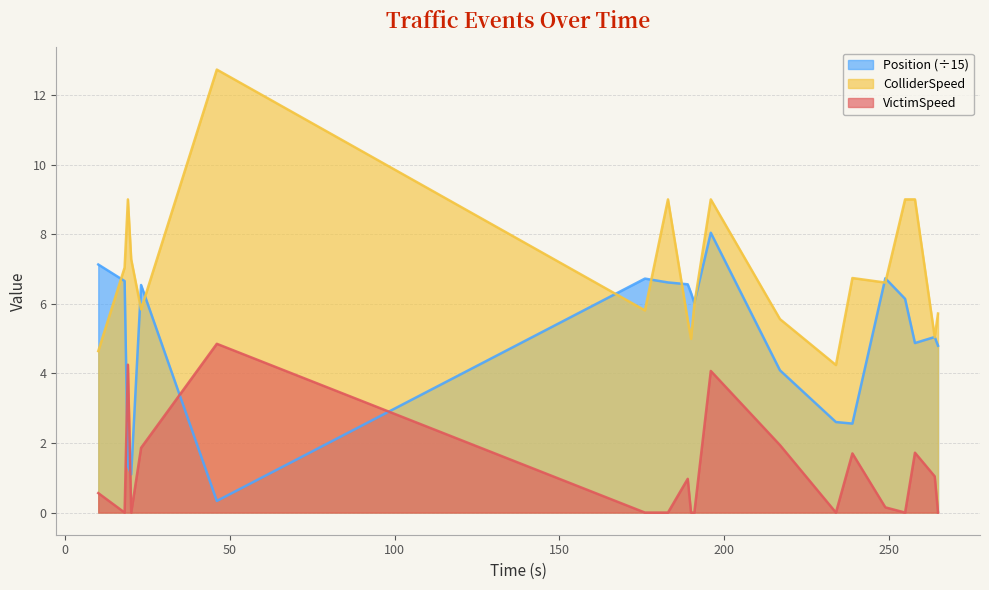

How many lines are shown in the chart?

3